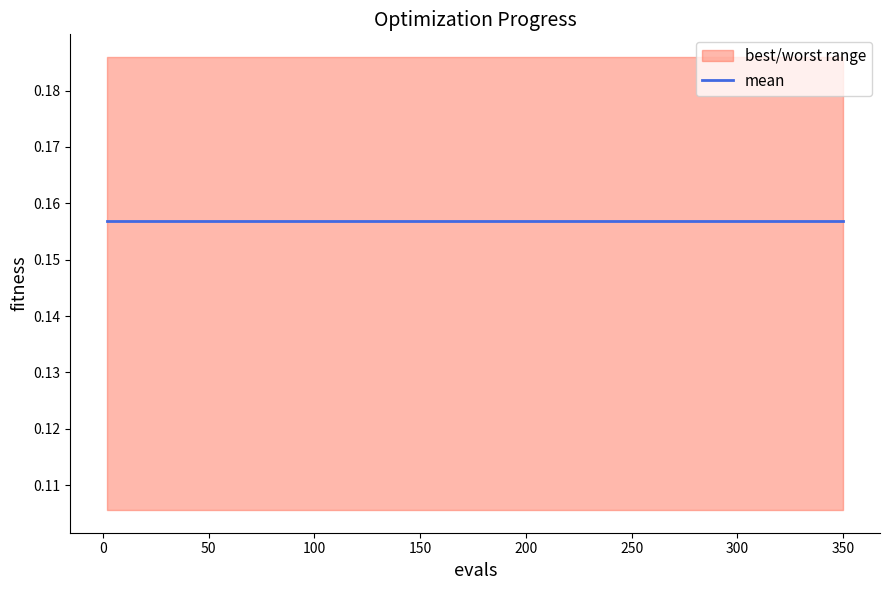

What position from the right is 8?

7